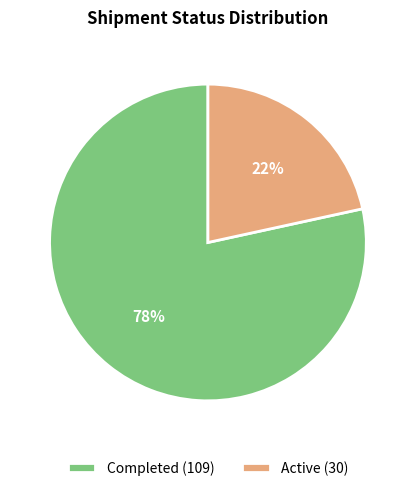

How many segments does this pie chart have?

2